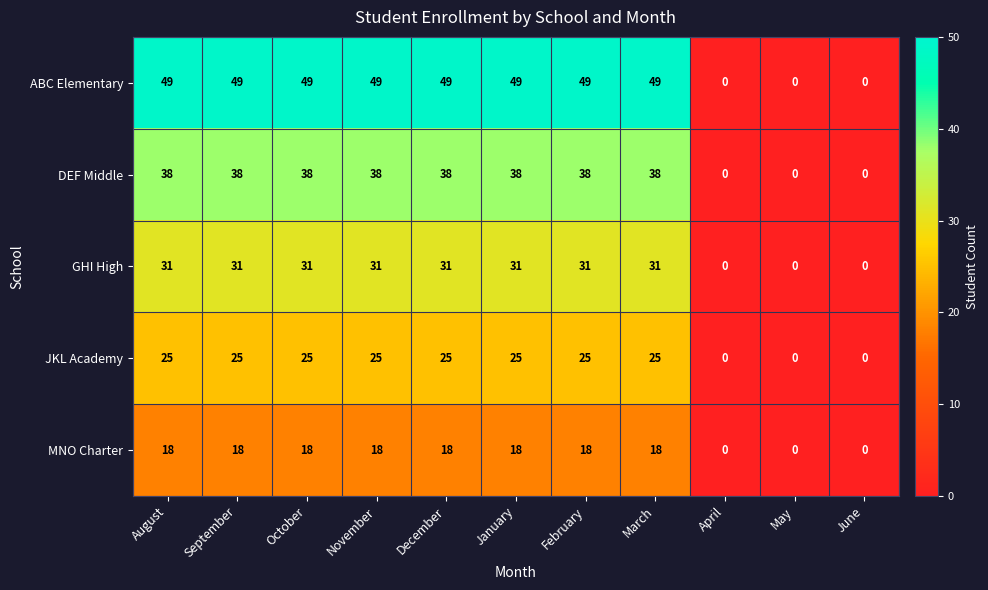

Which series has the largest range (max minus min)?

ABC Elementary